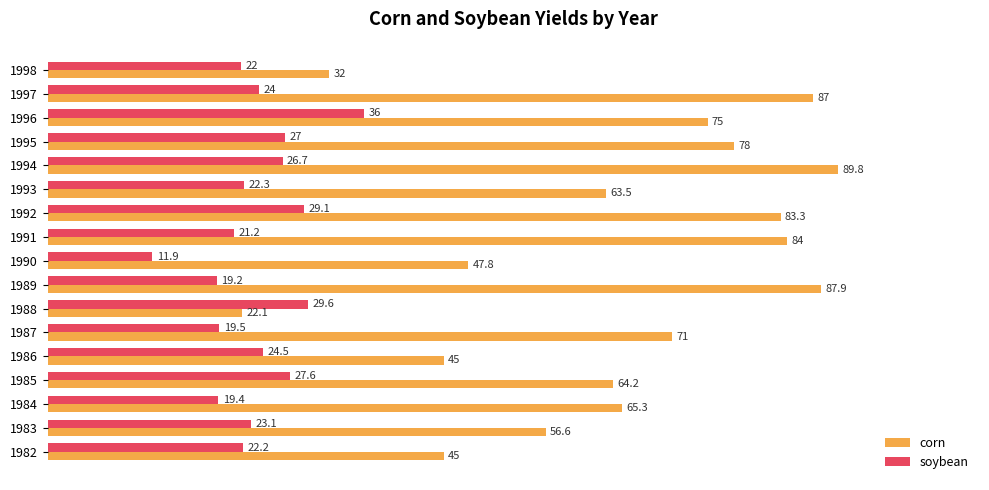

Which series has the largest total across all categories?

corn